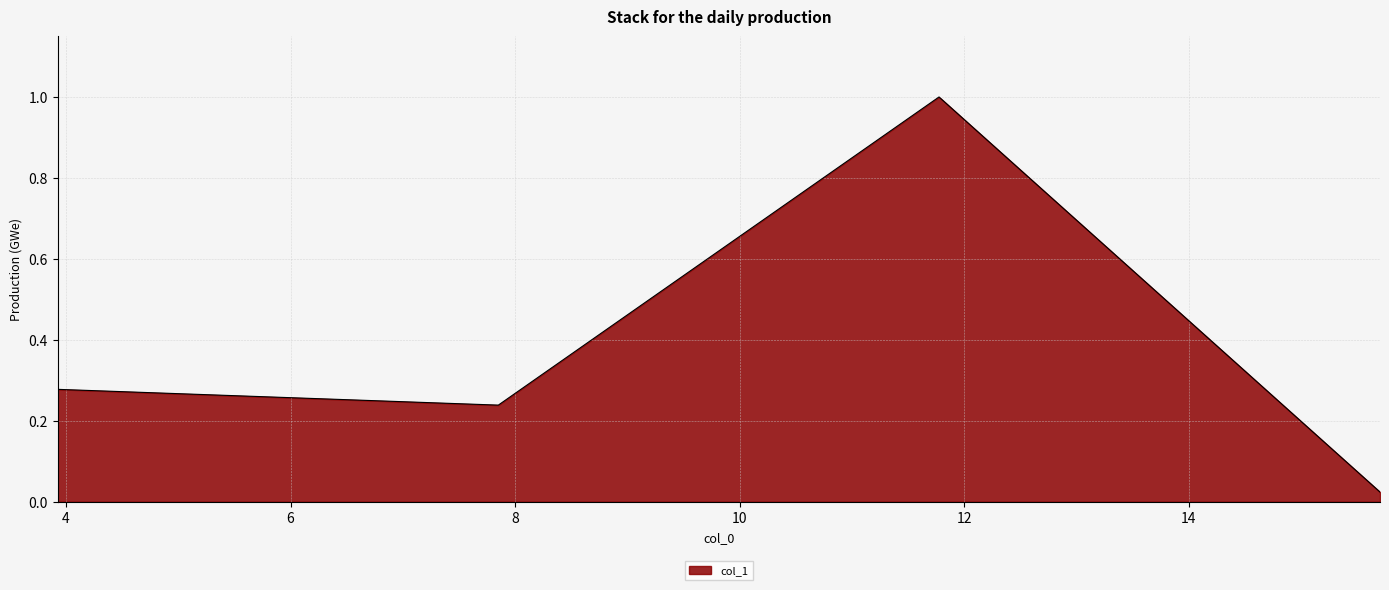

True or false: the data has more than 2 interior local peaks.

False